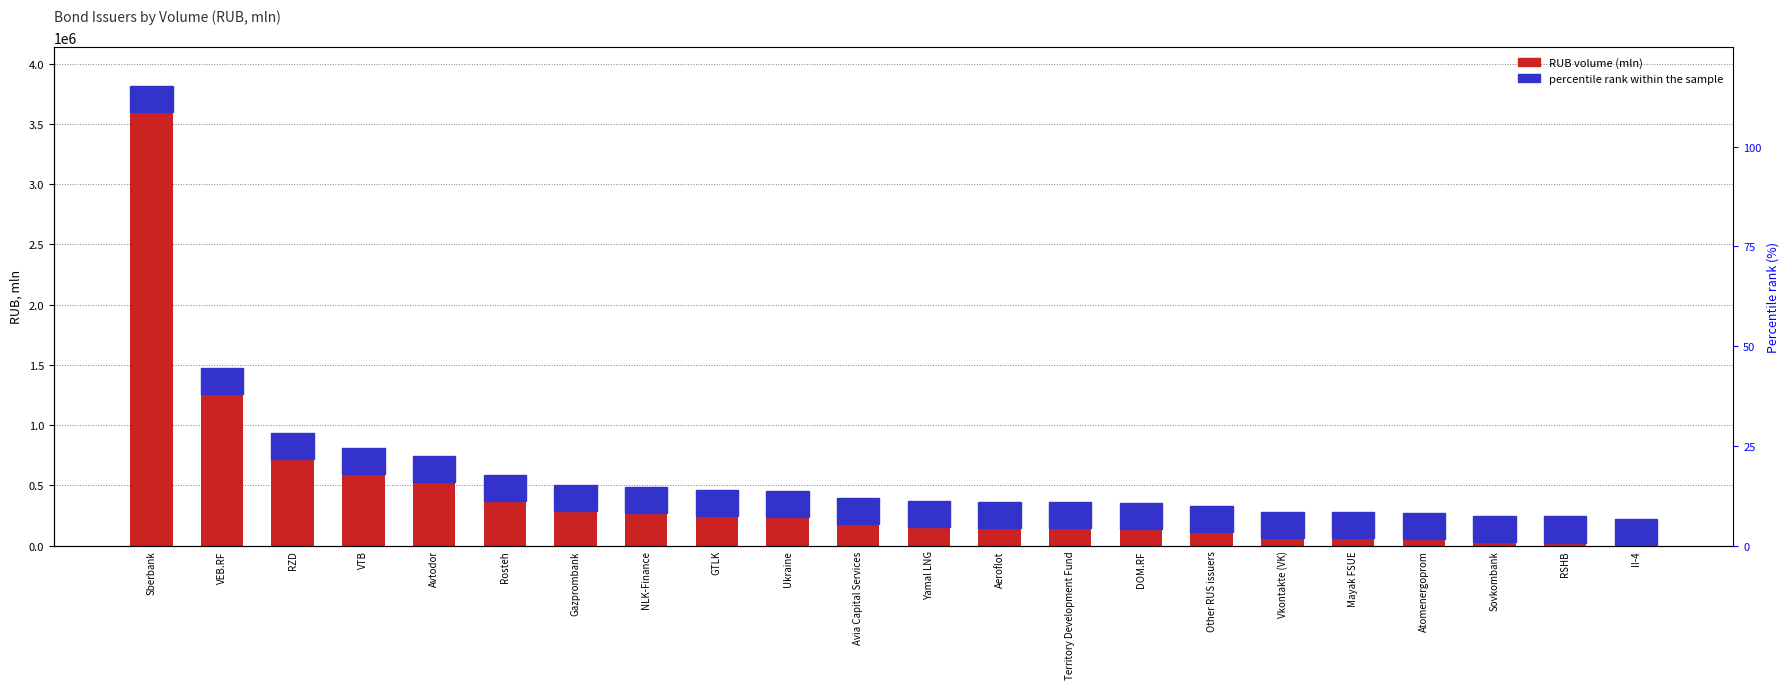

Reading left to right, list all the values displayed in this chart.

RUB volume (mln): 3599581.4	1257904.4	722141.3	595260.1	526629.0	370209.9	286442.9	267612.5	242820.1	240000.0	175389.3	150032.0	147076.1	146265.2	137000.0	110000.0	60000.0	58400.0	57500.0	29565.0	25000.0	4050.0
percentile rank within the sample: 100.0	95.2	90.5	85.7	81.0	76.2	71.4	66.7	61.9	57.1	52.4	47.6	42.9	38.1	33.3	28.6	23.8	19.0	14.3	9.5	4.8	0.0